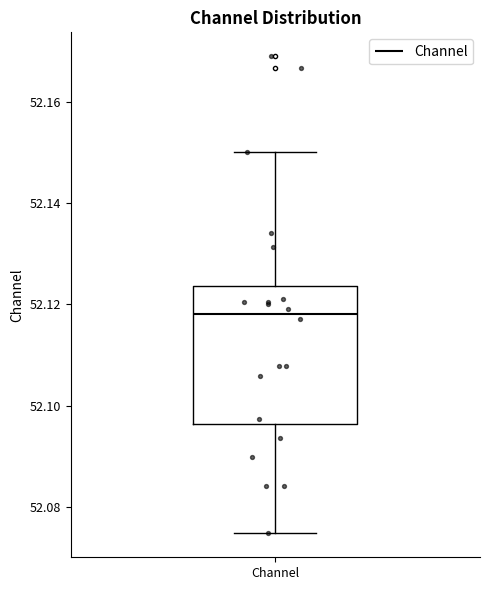

Read this box plot against the y-axis: the position of the median line, the range covered by the box, and the ends of both whiskers. The values are not printed on the chart, so give them approximately, as read against the axis.

median 52.118, box 52.096 to 52.124, whiskers 52.074 to 52.150